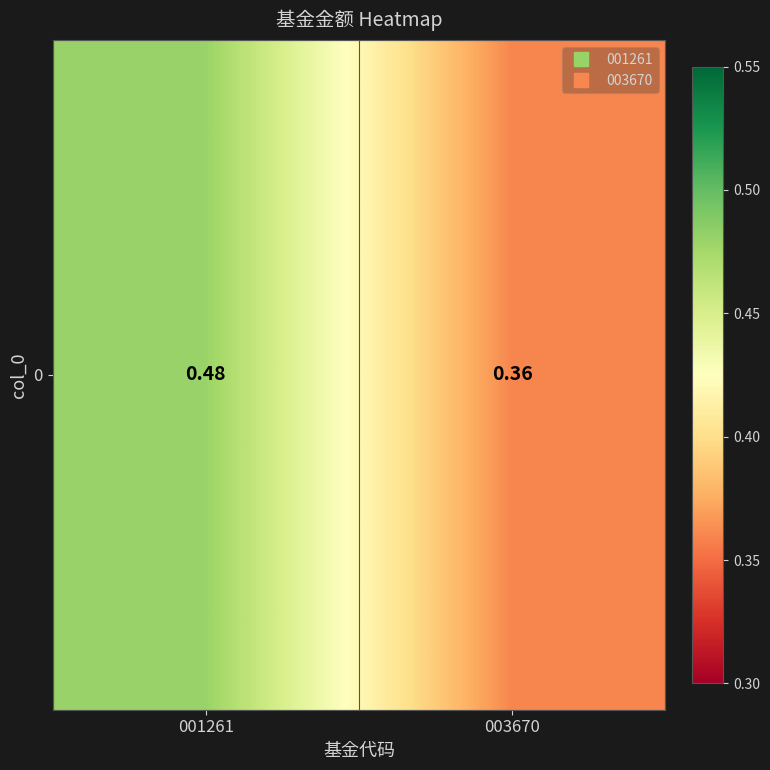

What is the sum of all values?

0.8